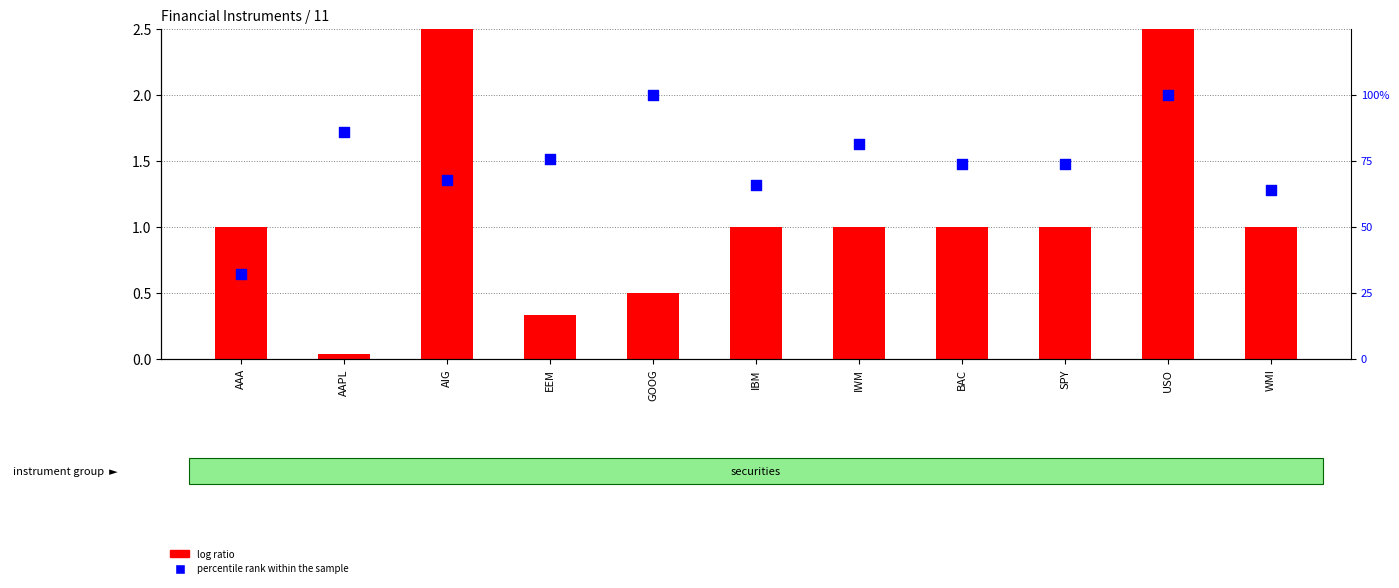

What are all the series names shown in the legend?

log ratio, percentile rank within the sample